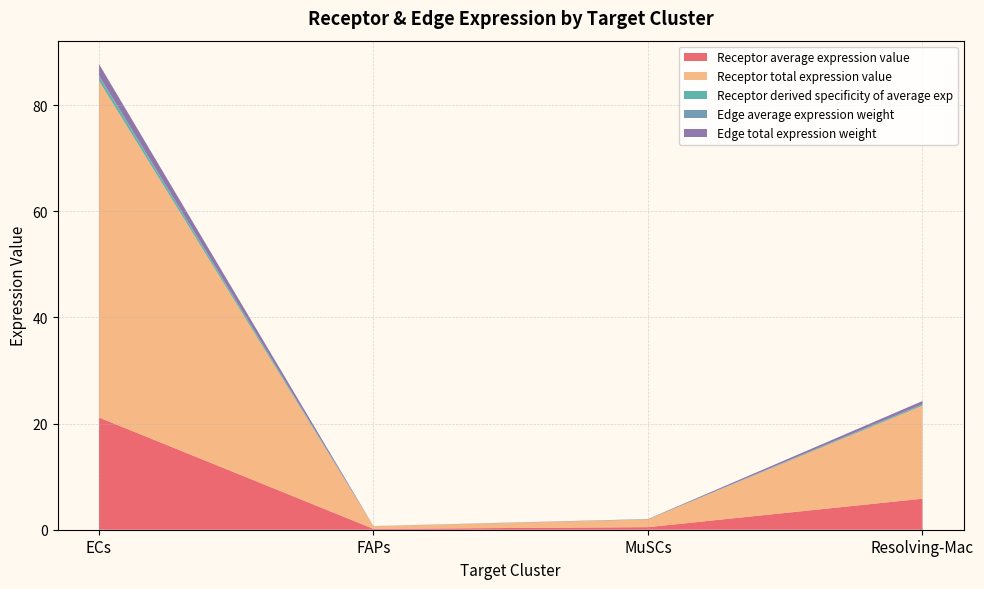

Reading left to right, list all the values displayed in this chart.

Receptor average expression value: 21.1	0.2	0.5	5.8
Receptor total expression value: 63.4	0.5	1.5	17.5
Receptor derived specificity of average exp: 0.8	0.0	0.0	0.2
Edge average expression weight: 0.2	0.0	0.0	0.1
Edge total expression weight: 2.2	0.0	0.0	0.6